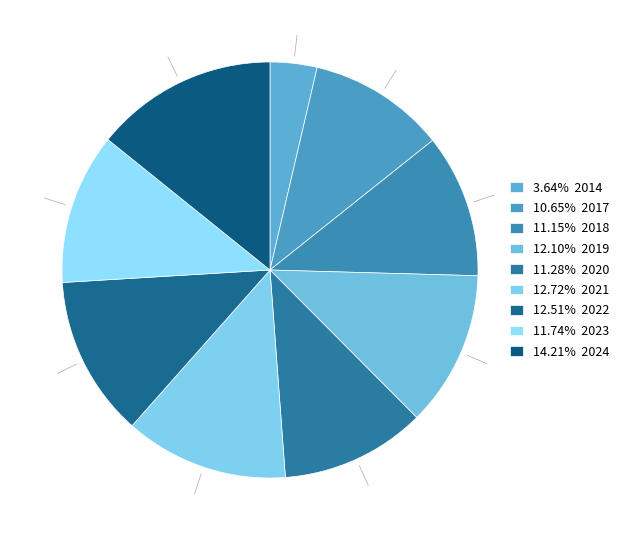

Rank the categories by value from lowest to highest.

2014, 2017, 2018, 2020, 2023, 2019, 2022, 2021, 2024